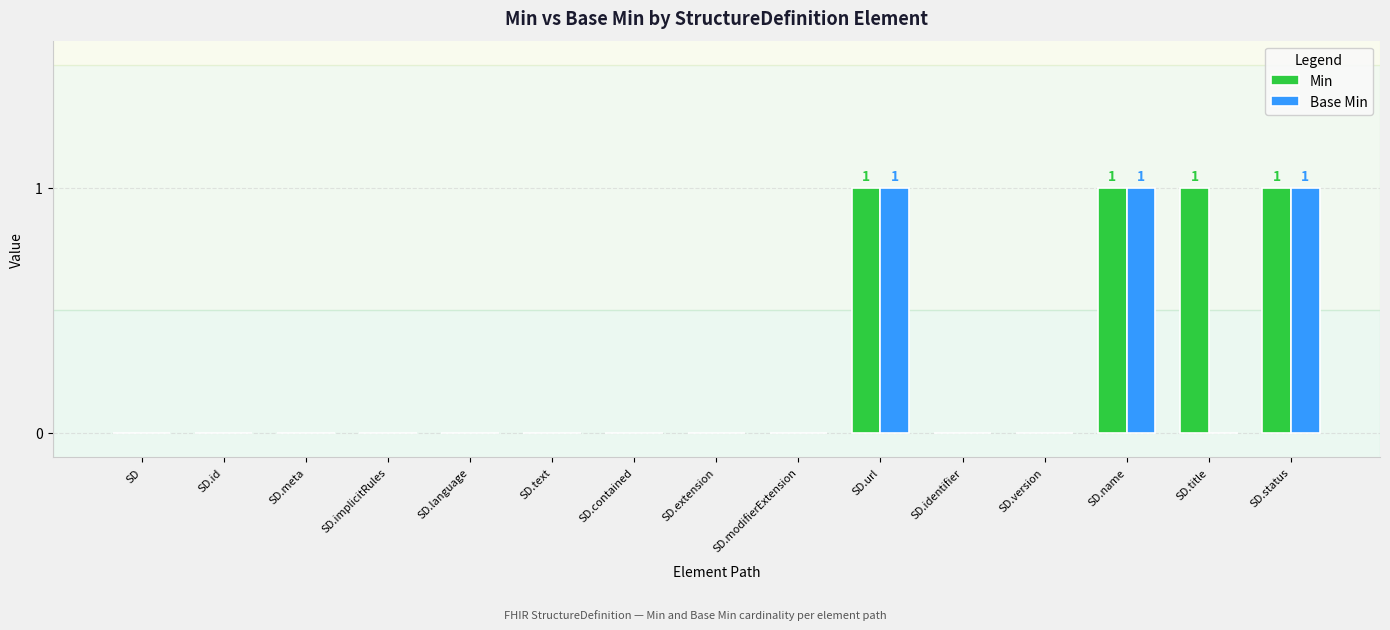

What is the sum of all Min values?

4